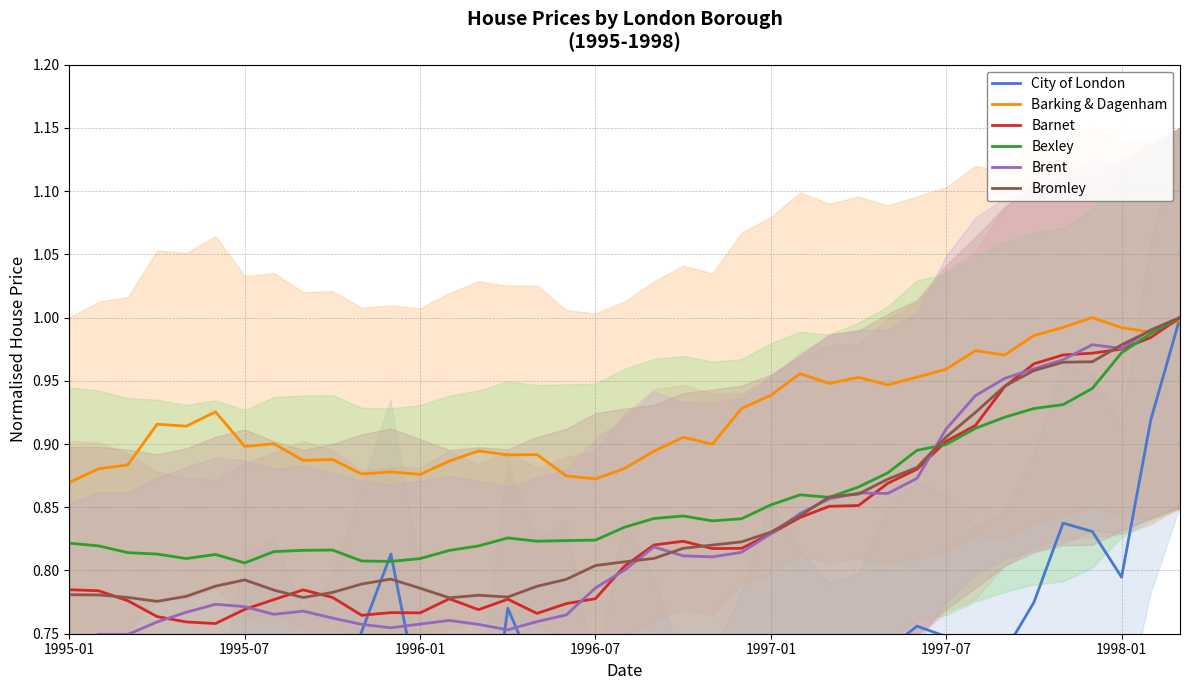

Is the value of Bexley at 22 greater than the value of Brent at 1995-01?

Yes